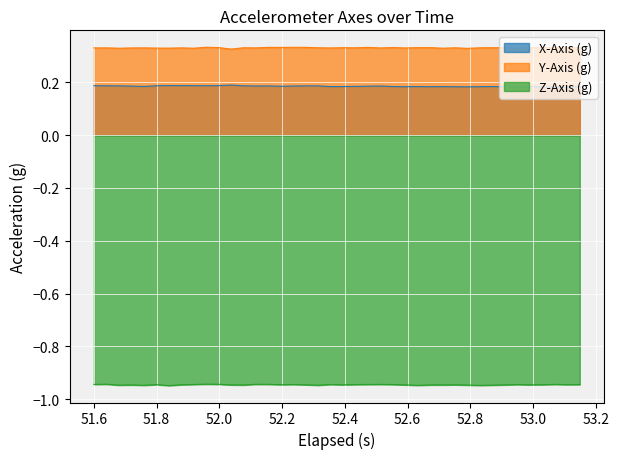

Count the X-Axis (g) values in the range 0 to 1.

40